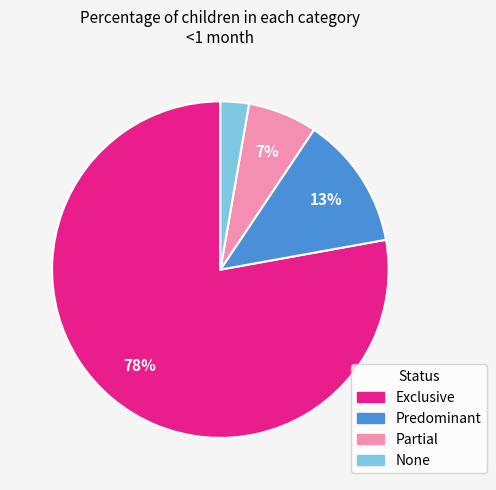

To the nearest percent, what portion does None represent?

3%